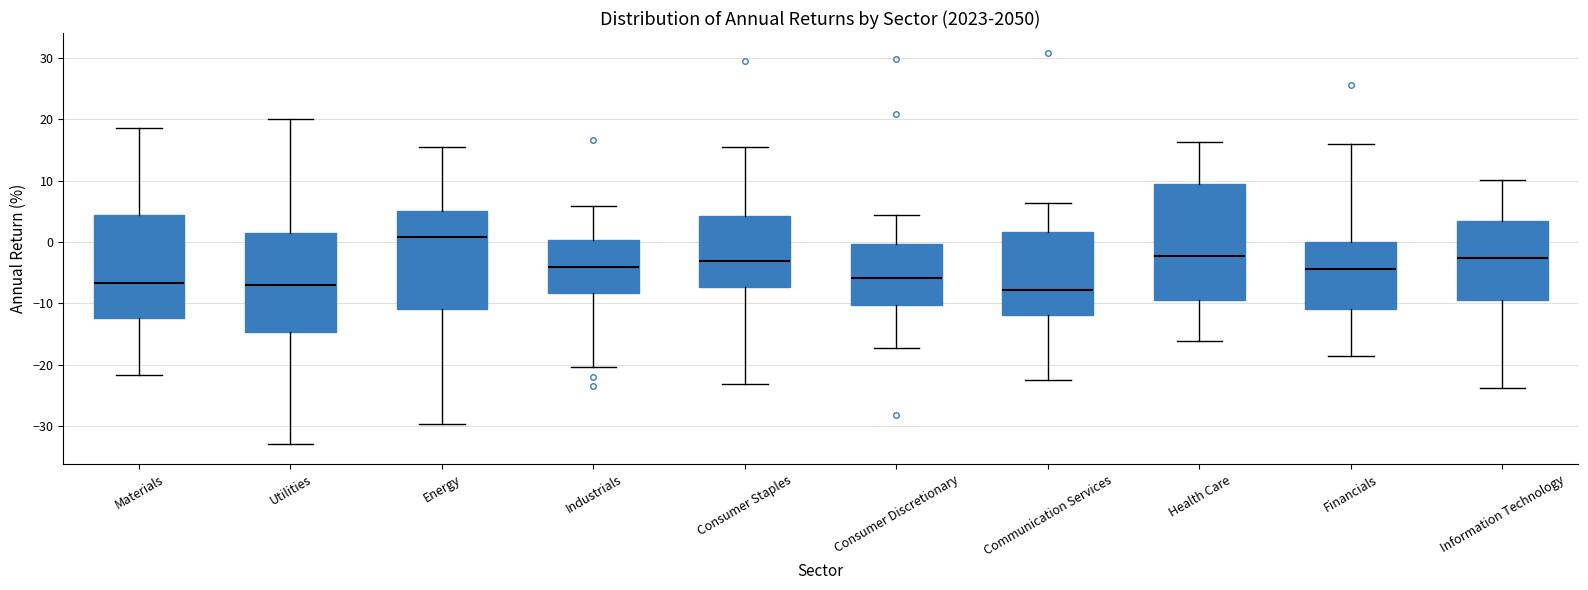

Reading left to right, read every box against the y-axis: the position of its median line, the range the box covers, and the ends of its whiskers. The values are not printed on the chart, so give them approximately, as read against the axis.

Materials: median -7, box -12 to 4, whiskers -22 to 19
Utilities: median -7, box -15 to 1, whiskers -33 to 20
Energy: median 1, box -11 to 5, whiskers -30 to 15
Industrials: median -4, box -8 to 0, whiskers -20 to 6
Consumer Staples: median -3, box -7 to 4, whiskers -23 to 16
Consumer Discretionary: median -6, box -10 to 0, whiskers -17 to 4
Communication Services: median -8, box -12 to 2, whiskers -23 to 6
Health Care: median -2, box -9 to 9, whiskers -16 to 16
Financials: median -4, box -11 to 0, whiskers -19 to 16
Information Technology: median -3, box -9 to 3, whiskers -24 to 10